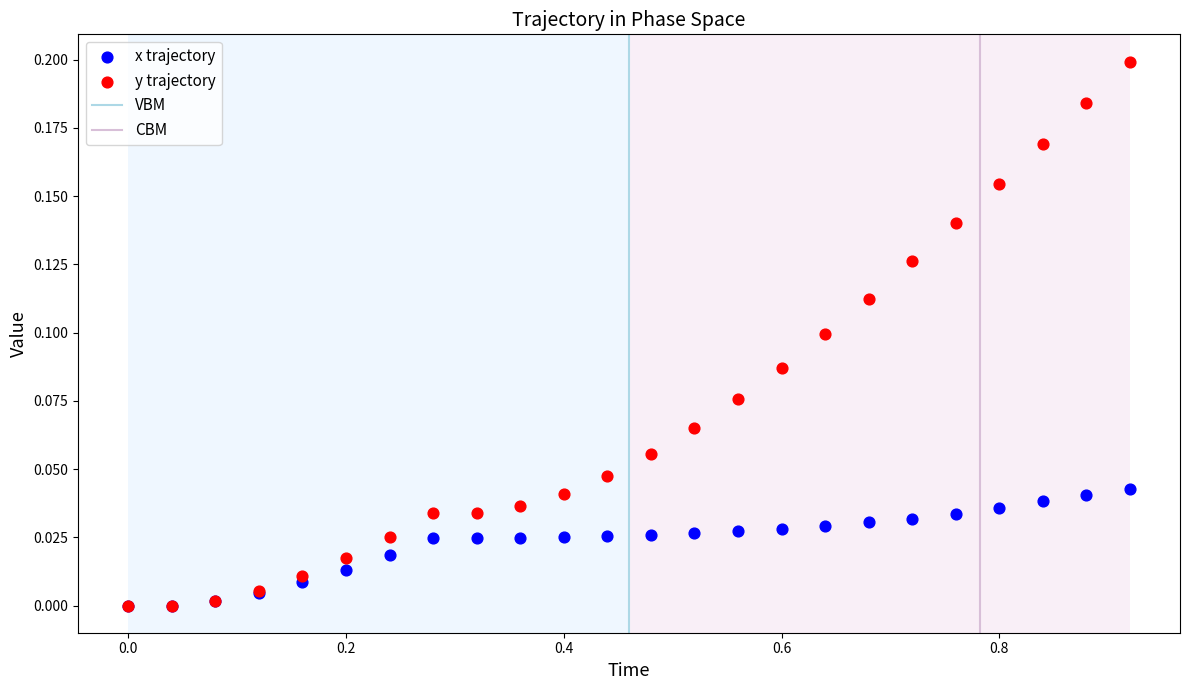

Which series reaches the maximum Y coordinate?

y trajectory